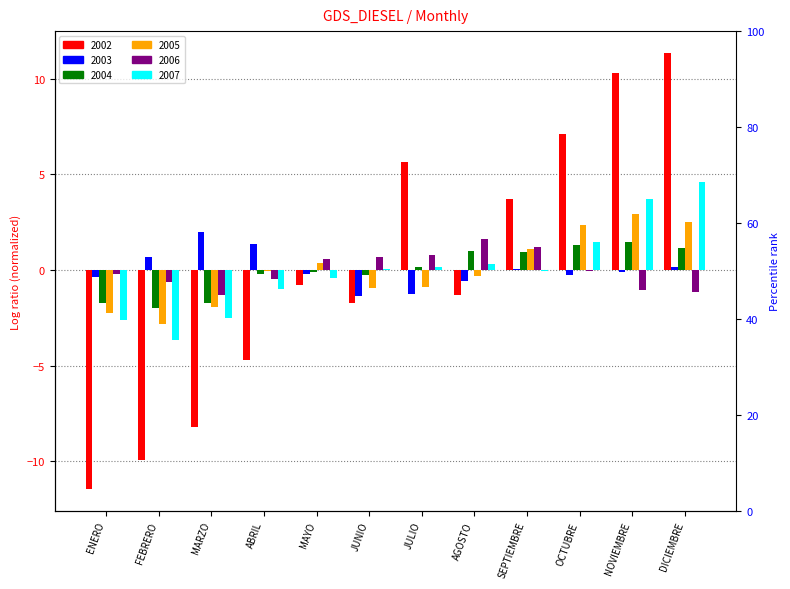

Count the number of categories in the chart.

12